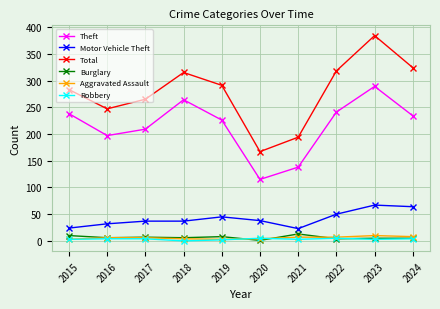

What are all the series names shown in the legend?

Theft, Motor Vehicle Theft, Total, Burglary, Aggravated Assault, Robbery